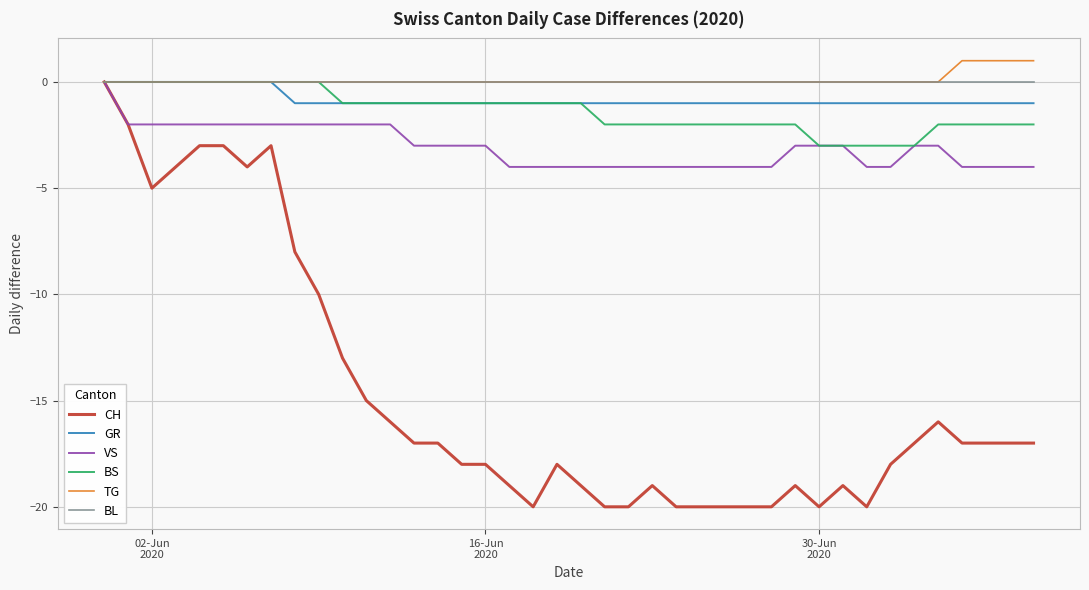

Which series has the largest range (max minus min)?

CH